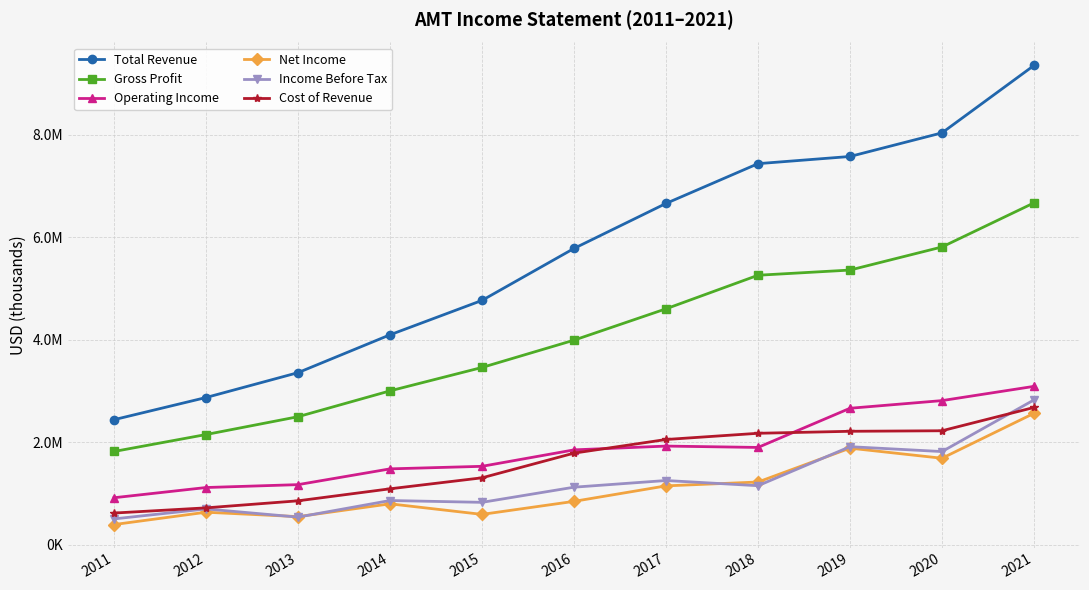

What are all the series names shown in the legend?

Total Revenue, Gross Profit, Operating Income, Net Income, Income Before Tax, Cost of Revenue